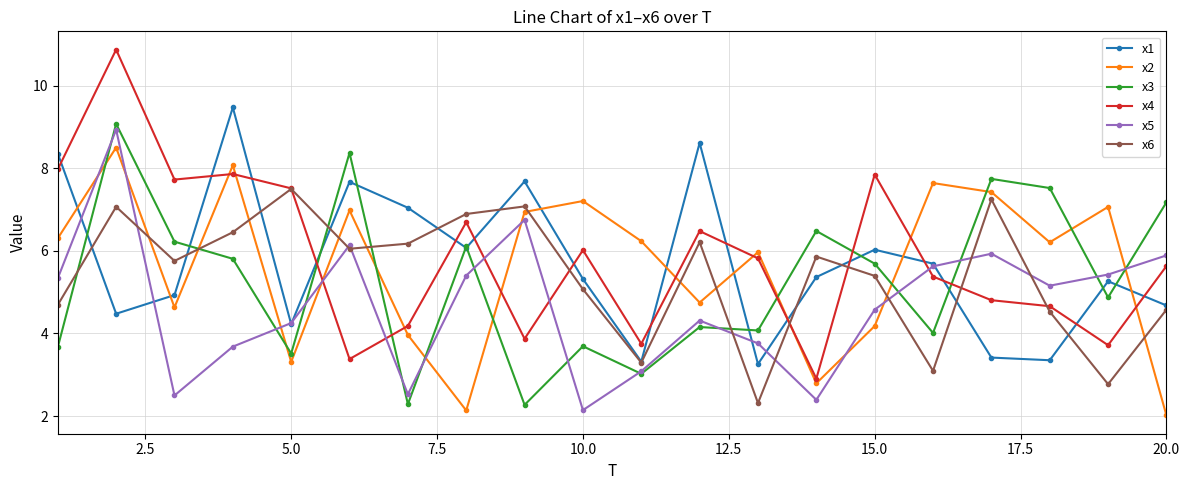

Which series has the largest total across all categories?

x4